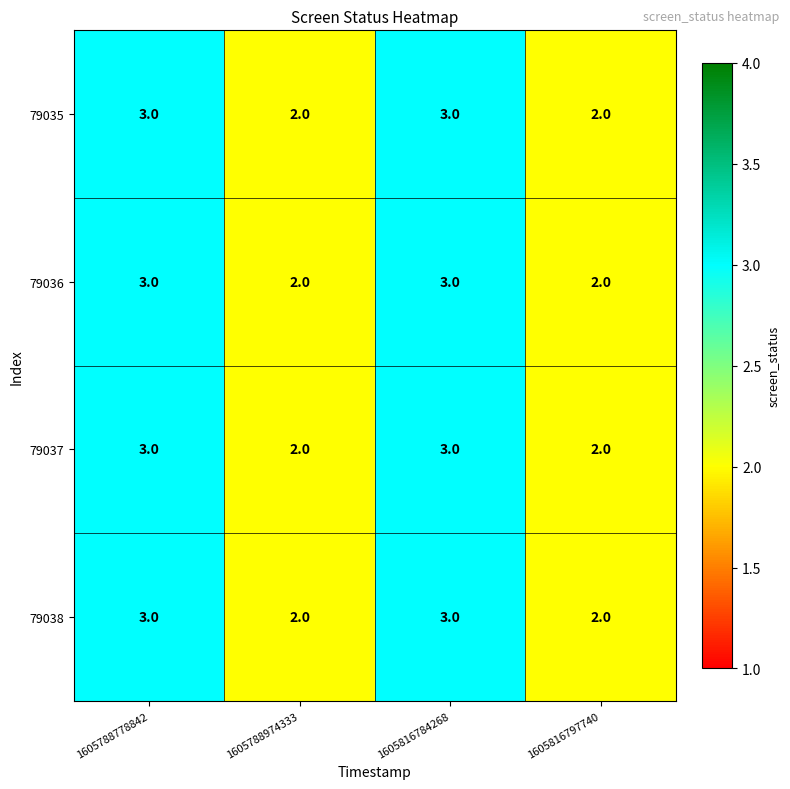

What is the sum of the 79036 values at 1605788974333 and 1605816797740?

4